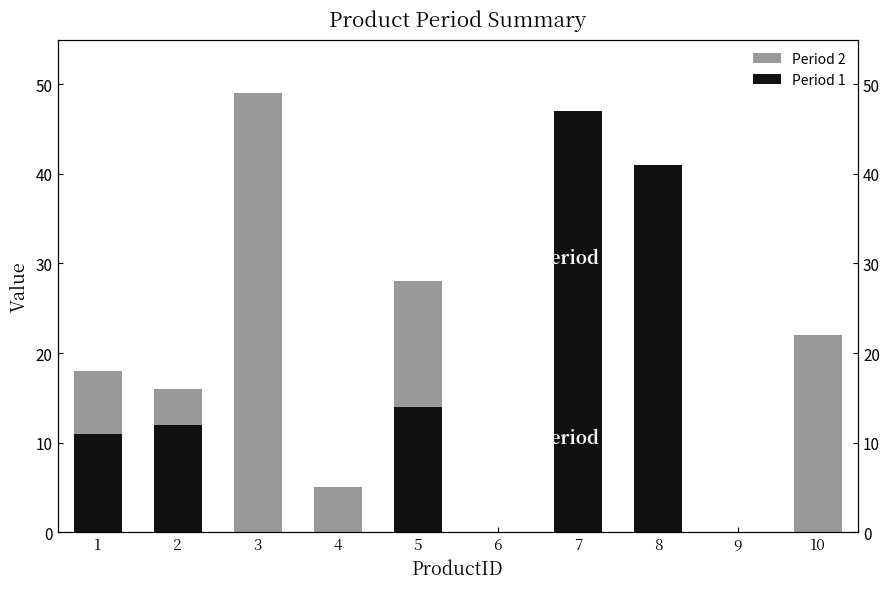

How many data points in Period 1 are above 11?

4